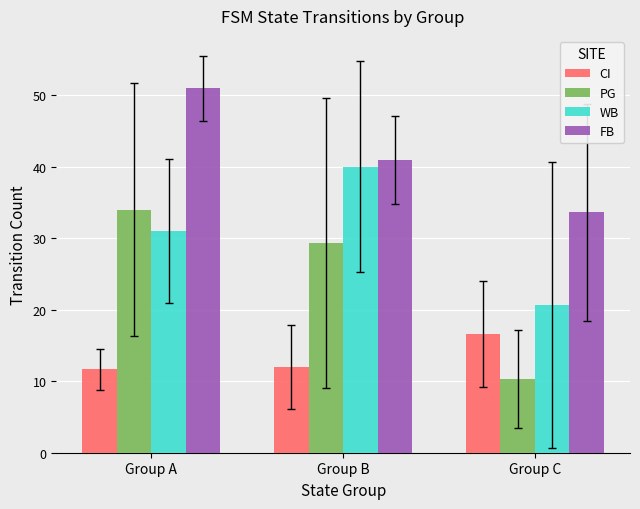

Which series has the widest spread of values?

PG